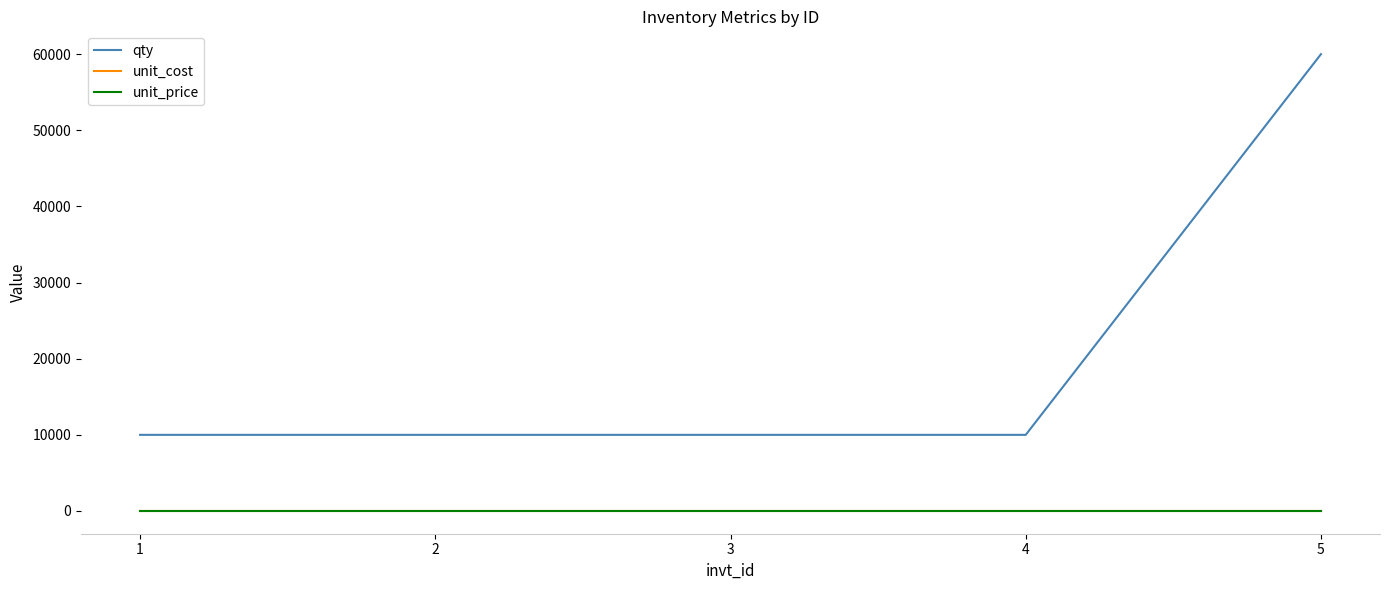

Is it true that qty equals 10000.0 at 4?

True